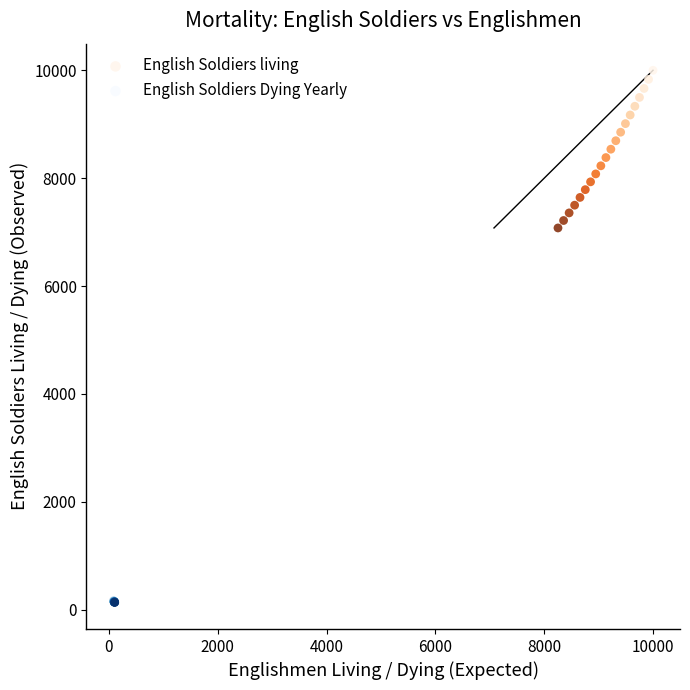

Which series reaches the minimum Y coordinate?

English Soldiers Dying Yearly